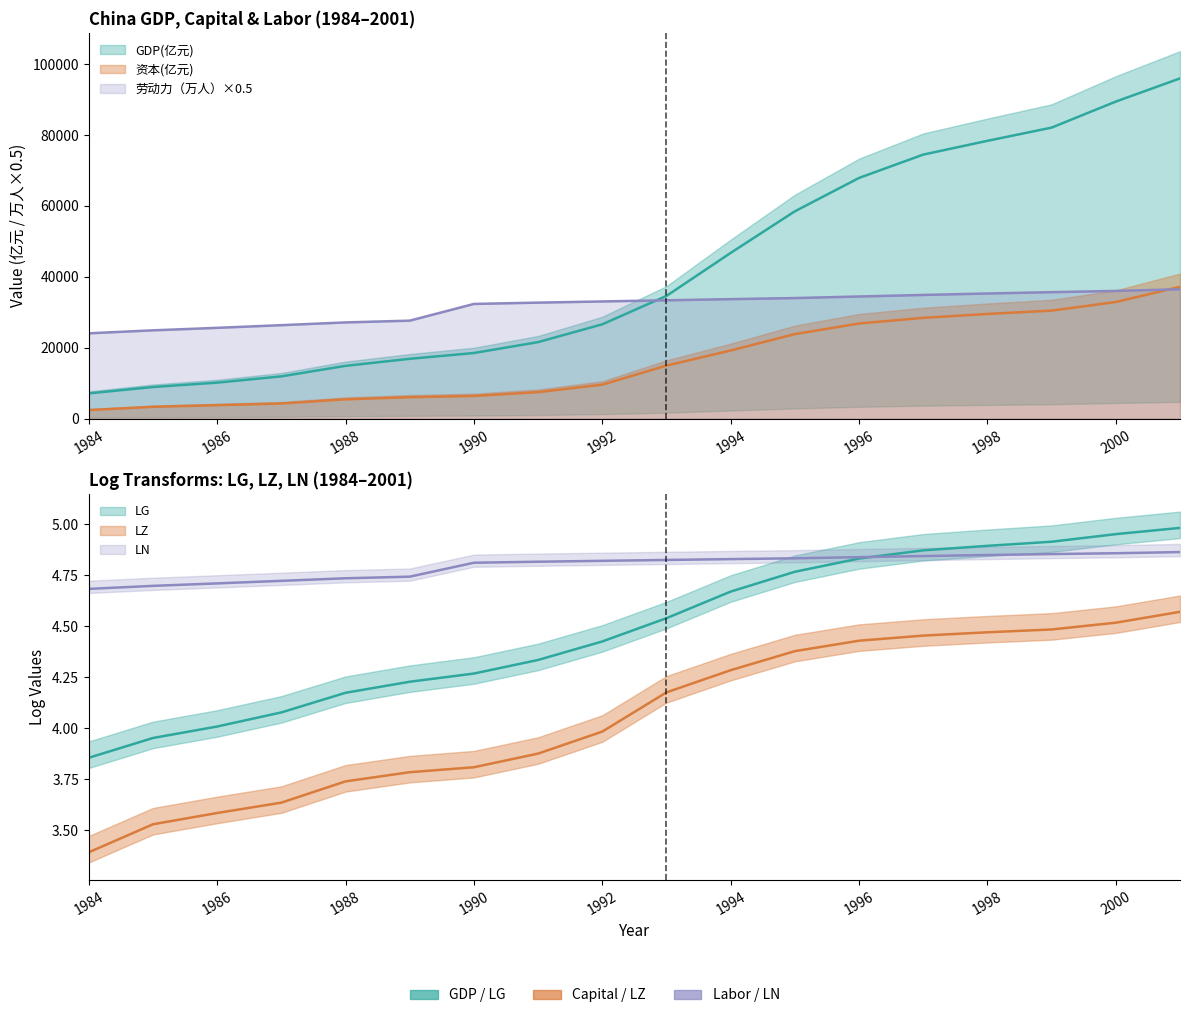

Which series has the widest spread of values?

GDP(亿元)